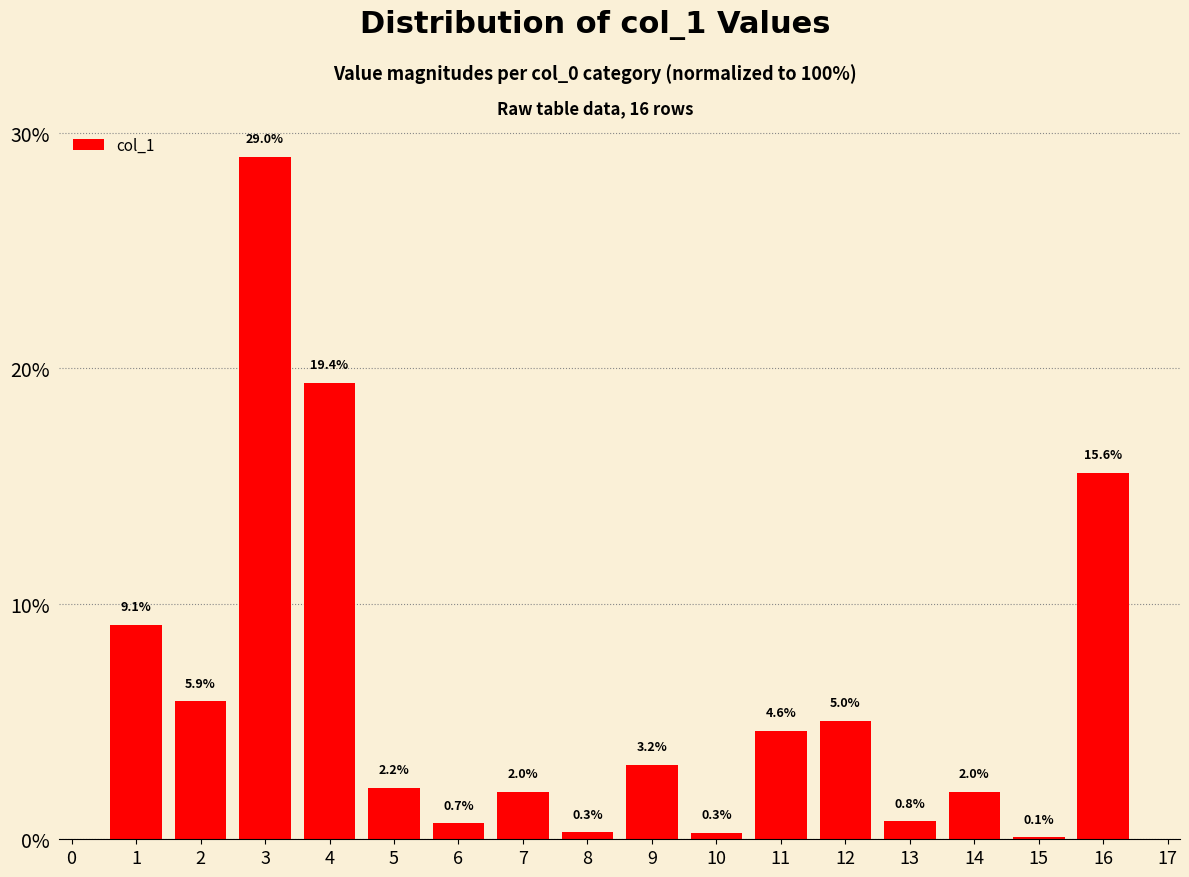

At which label is the value closest to 14?

16